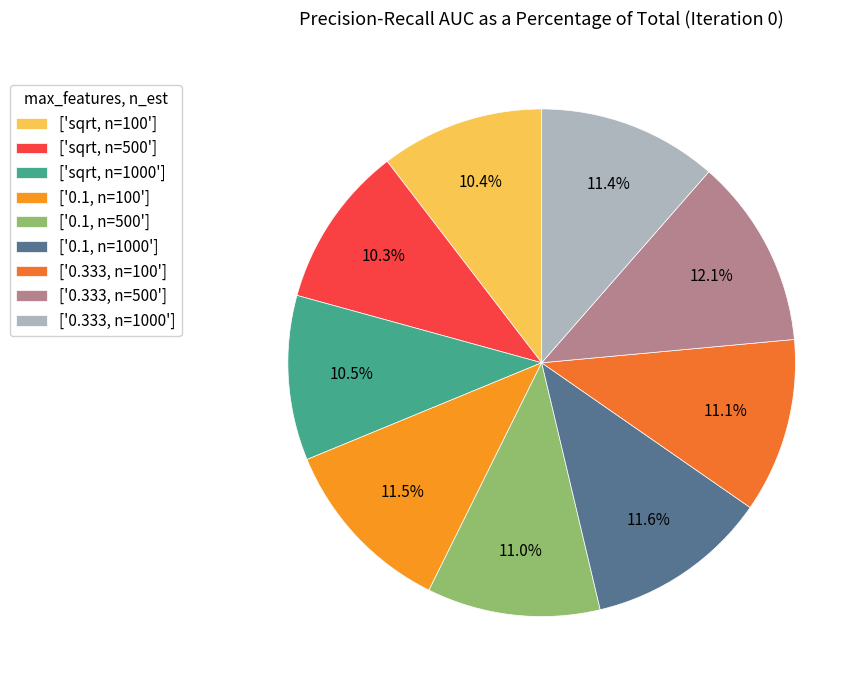

Which slice is the smallest?

sqrt, n=500